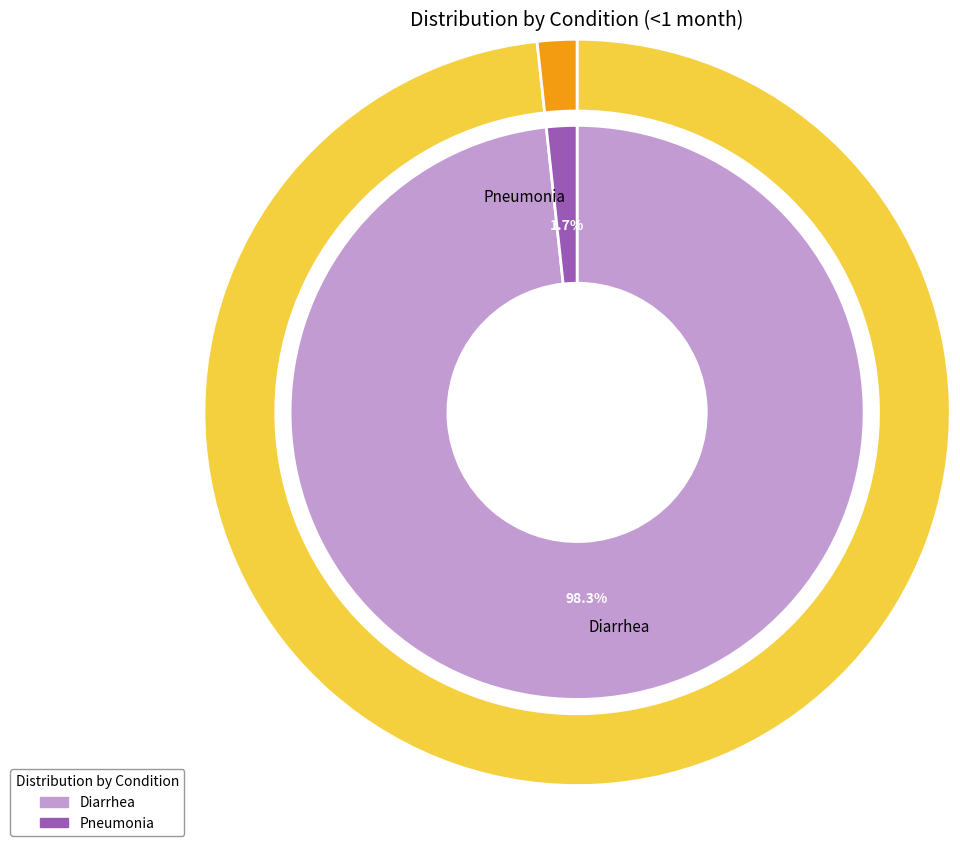

Is the sum of Pneumonia and Diarrhea greater than half?

Yes